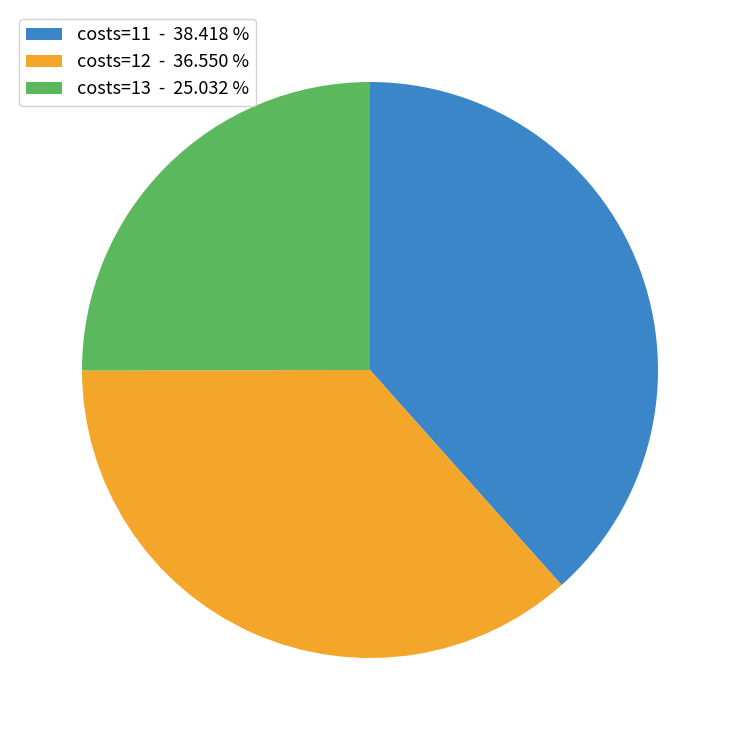

Does costs=11 - 38.418 % represent more than half of the total?

No